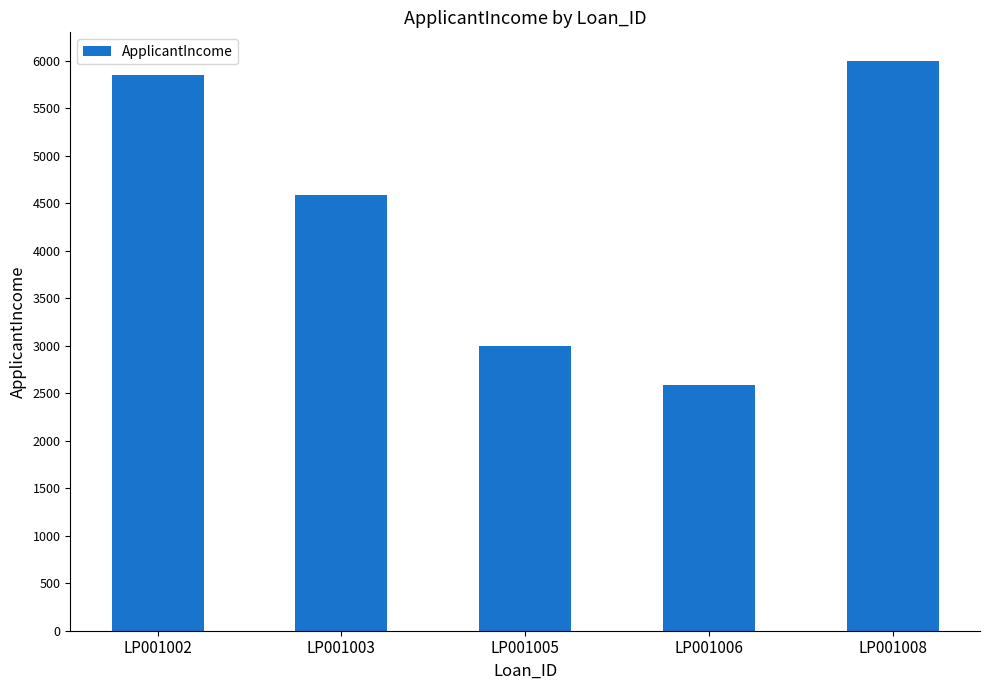

What value does the data have at LP001003?

4583